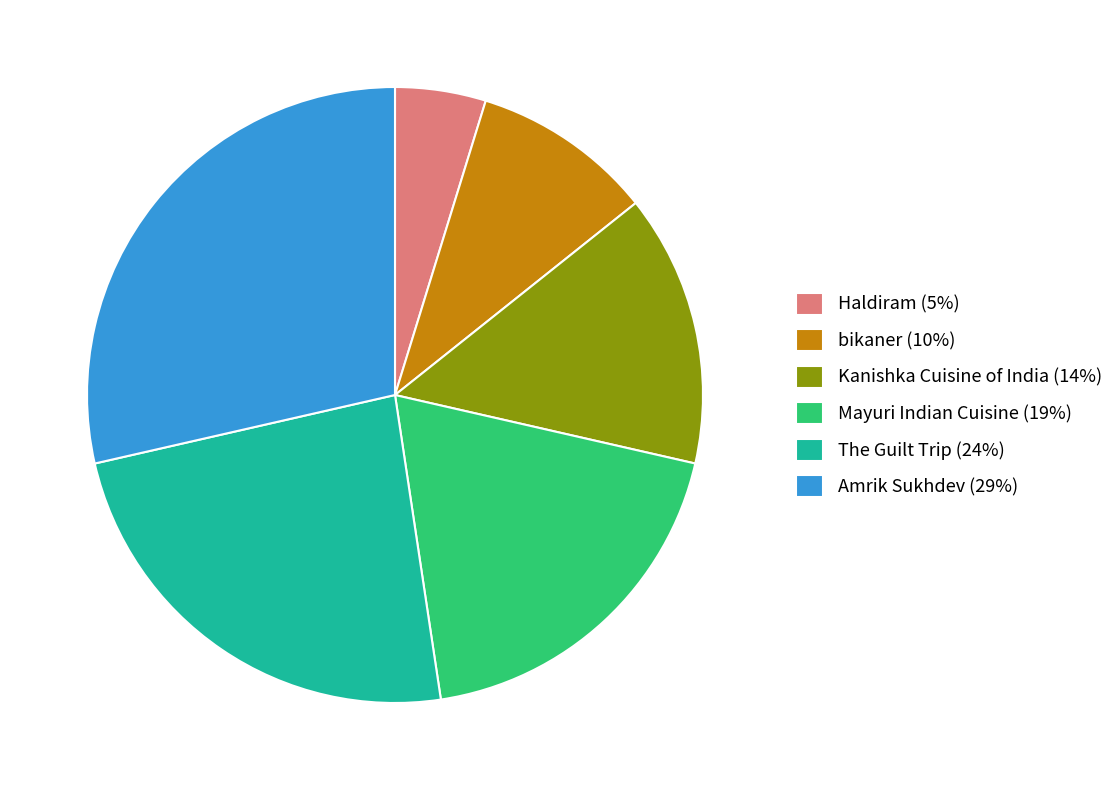

Does any single category account for the majority?

No